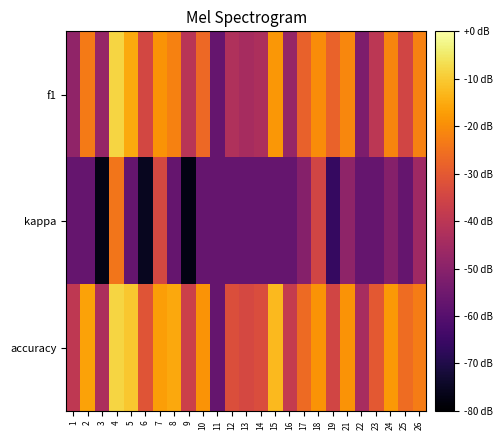

At which category is the sum across all series the highest?

4